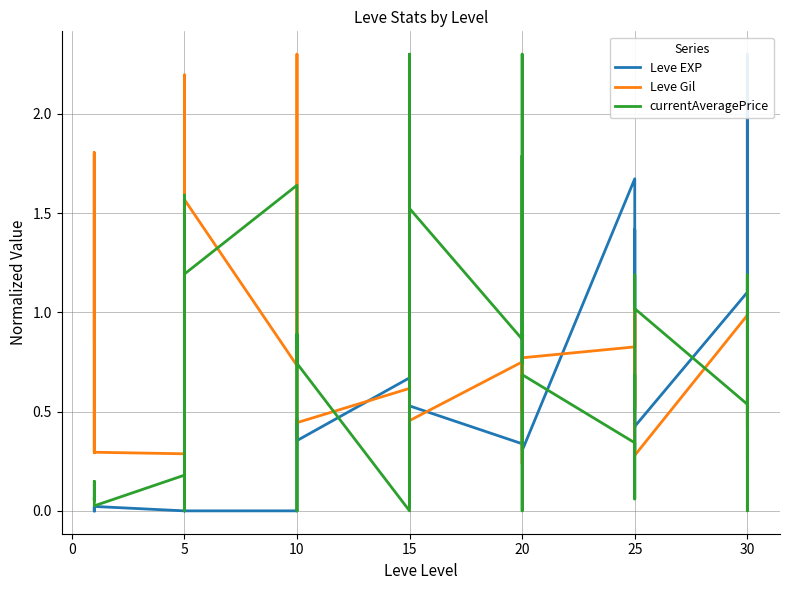

What is the difference between the maximum and minimum values in the Leve Gil series?

2.1